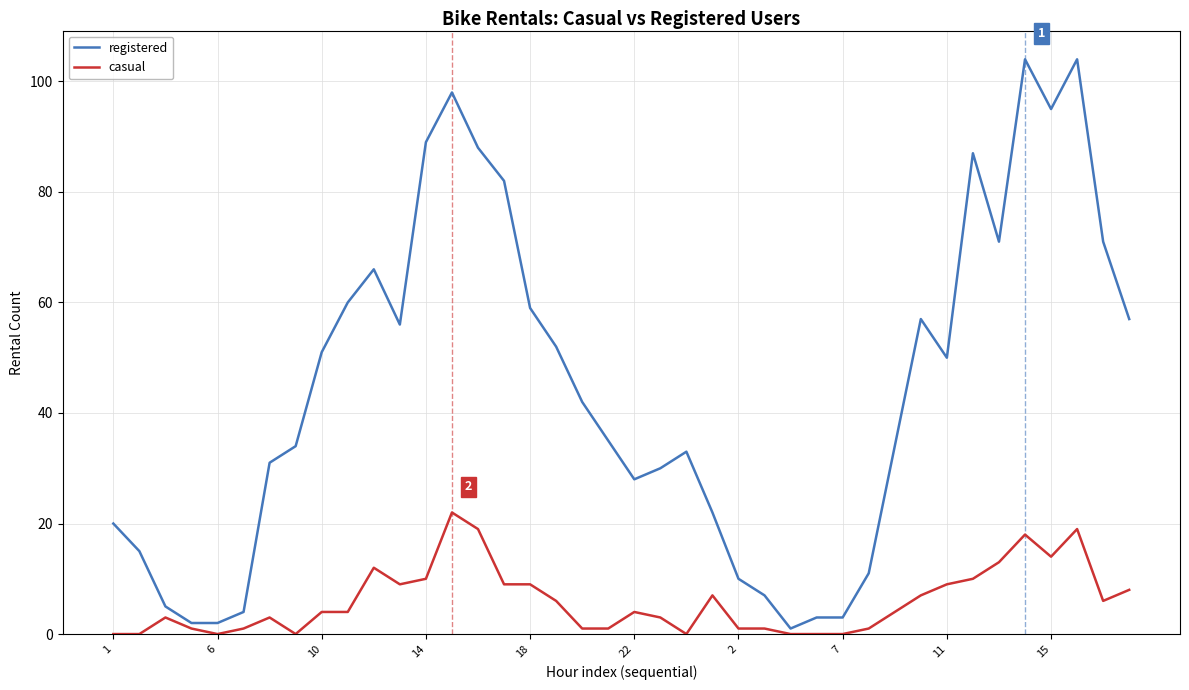

What is the difference between the second highest and second lowest values in the registered series?

102